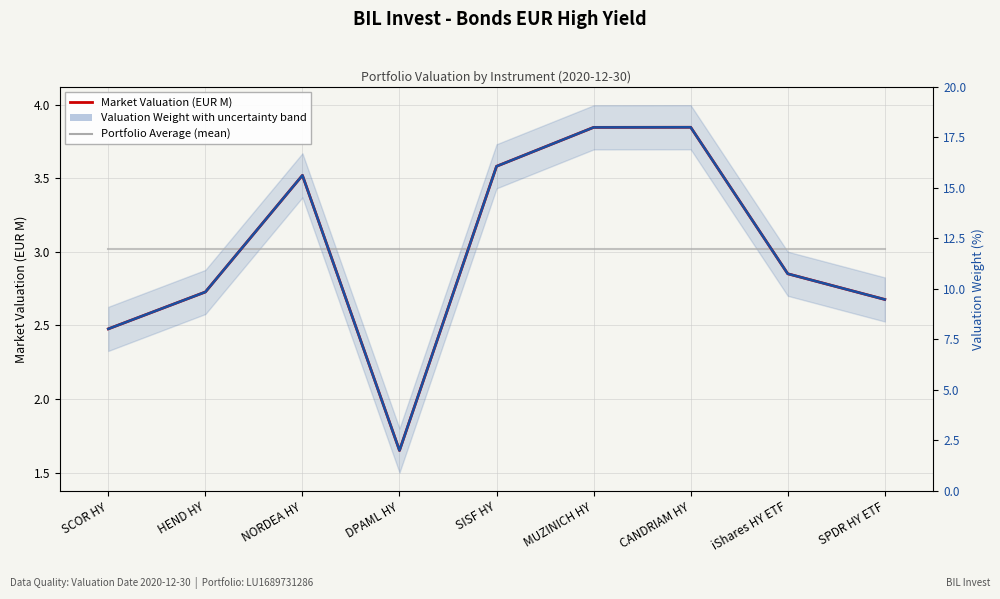

At SISF HY, list the series in order from largest to smallest.

Market Valuation (EUR M), Valuation Weight (%, scaled), Portfolio Average (5-instrument avg)